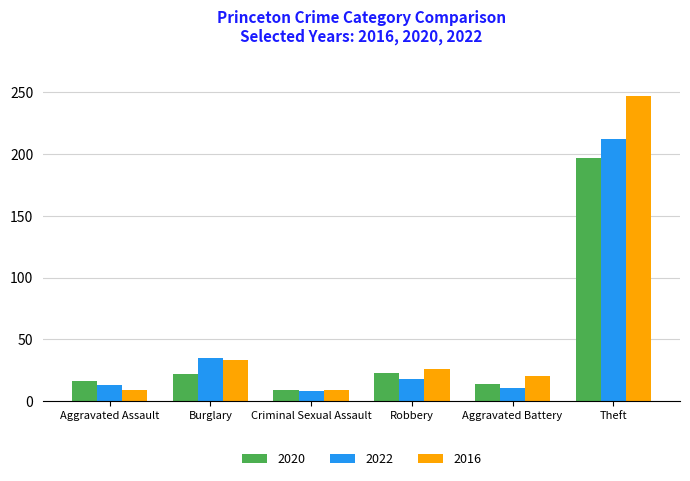

What is the greatest value displayed?

247